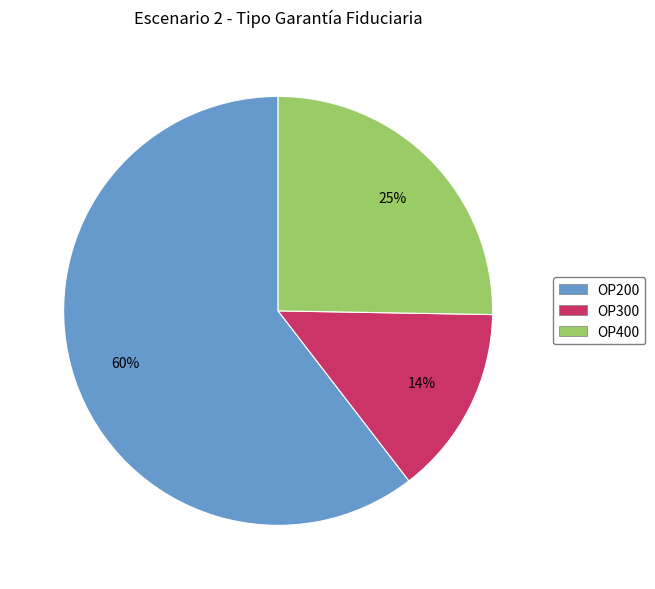

Approximately how many times larger is the value at OP200 compared to OP400?

2.4